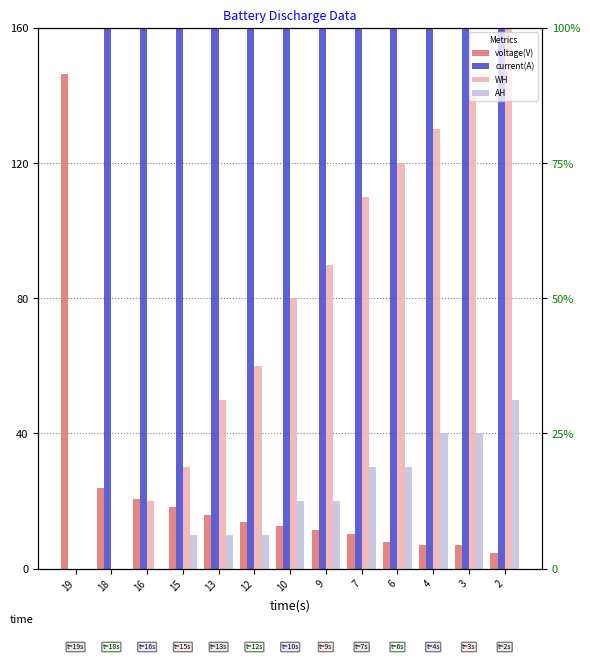

Is it true that voltage(V) equals 6.9 at 4?

True